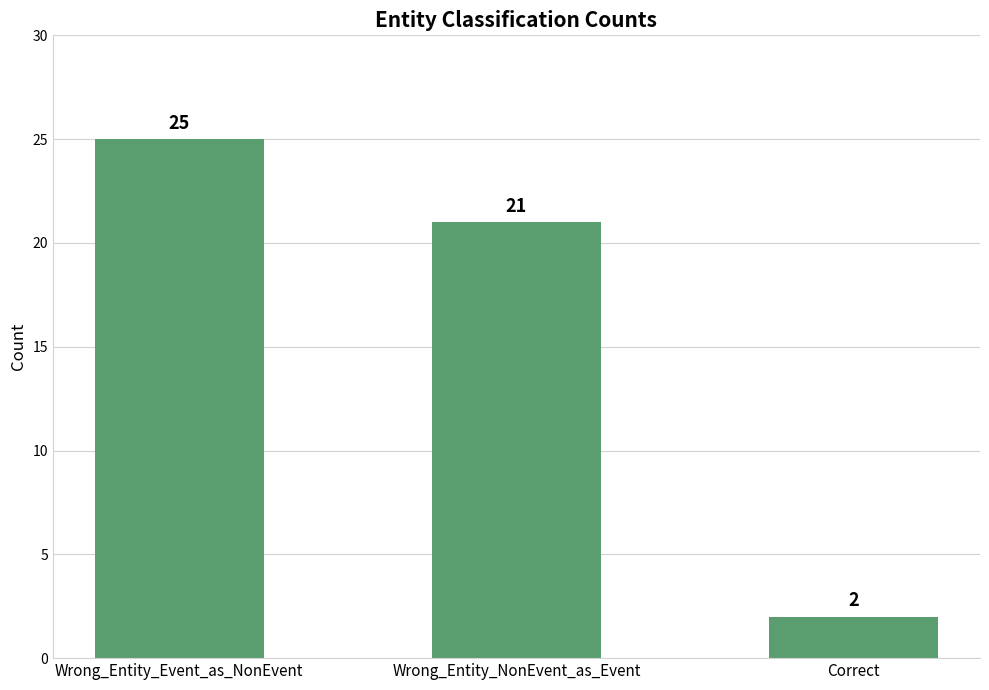

How many categories are shown in the chart?

3